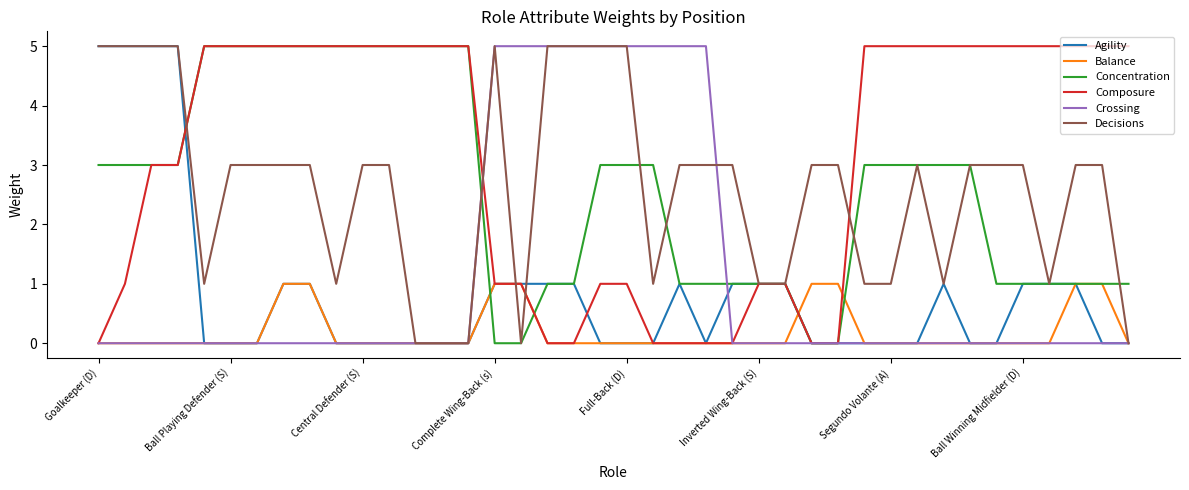

Which series has the largest total across all categories?

Composure